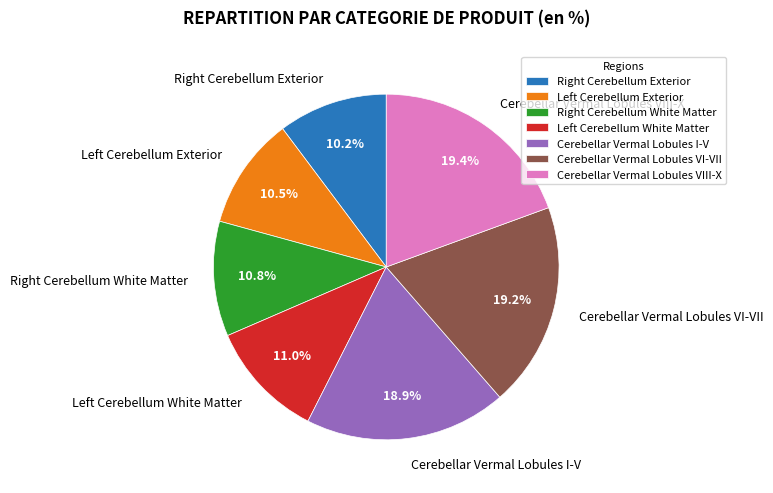

Is Cerebellar Vermal Lobules I-V the majority of the pie?

No